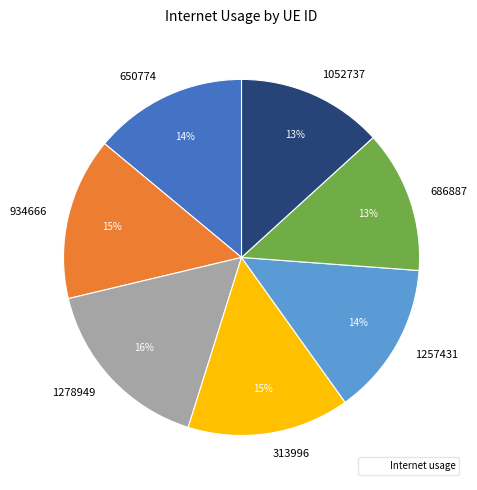

Which category has the biggest portion of the pie?

1278949